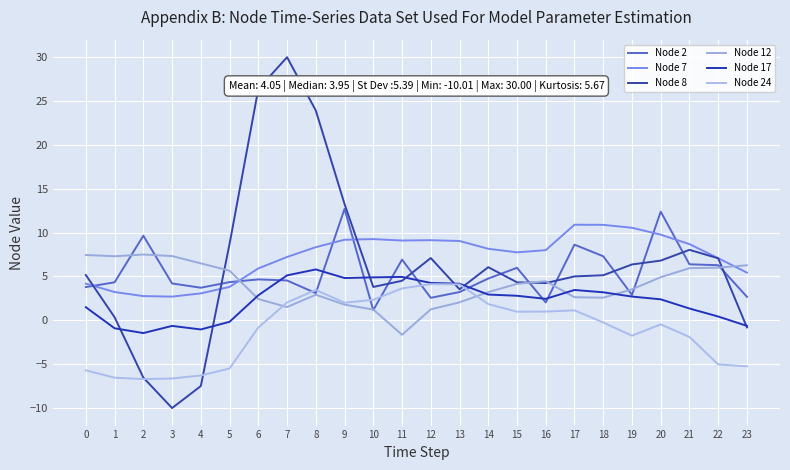

Is the value of Node 7 at 6 greater than the value of Node 24 at 20?

Yes